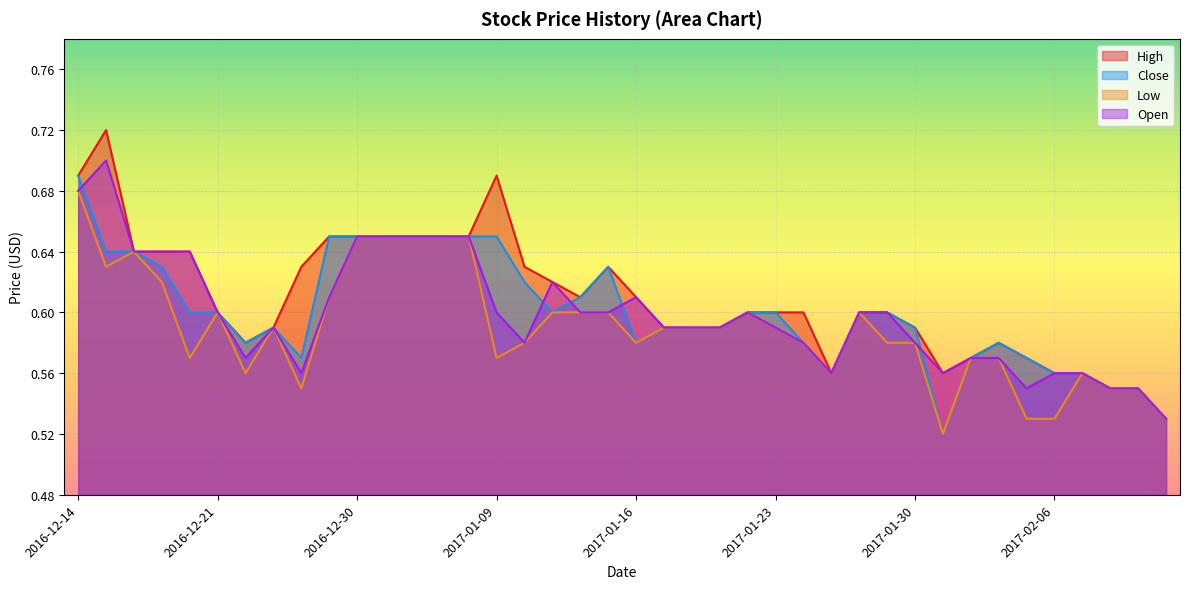

Which series has the largest total across all categories?

High